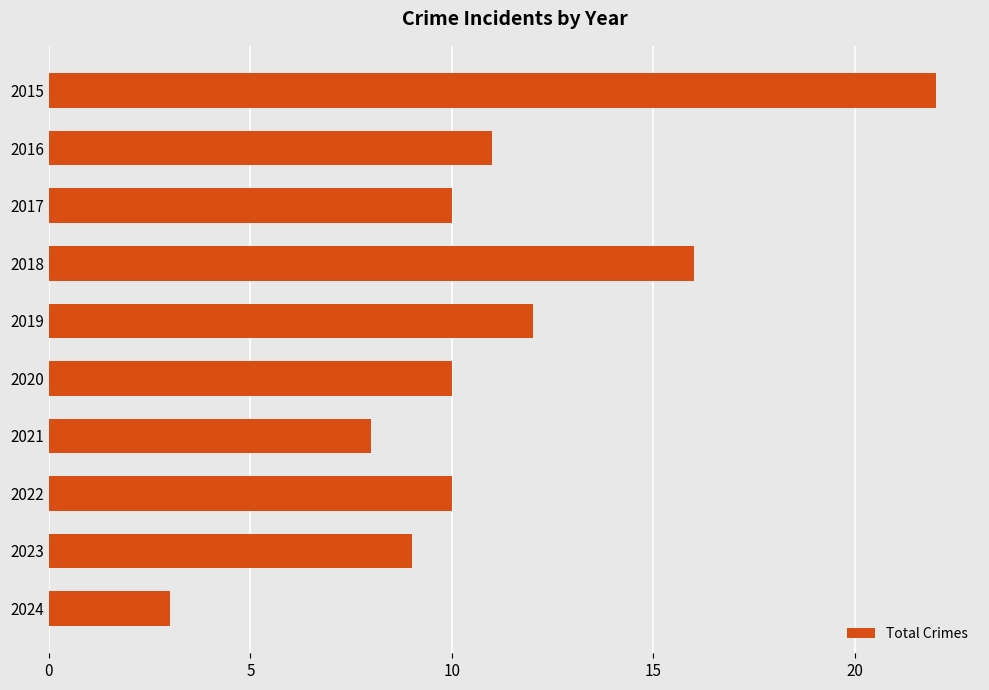

What is the average value?

11